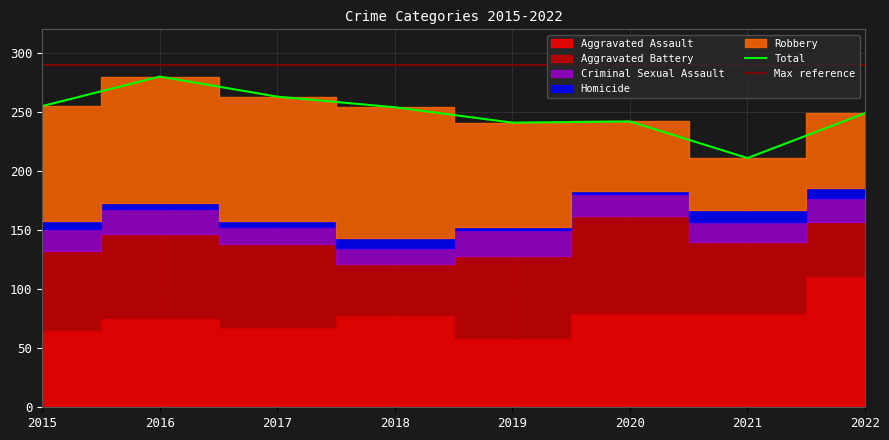

True or false: Aggravated Assault has a value of 67 at 2017.

True